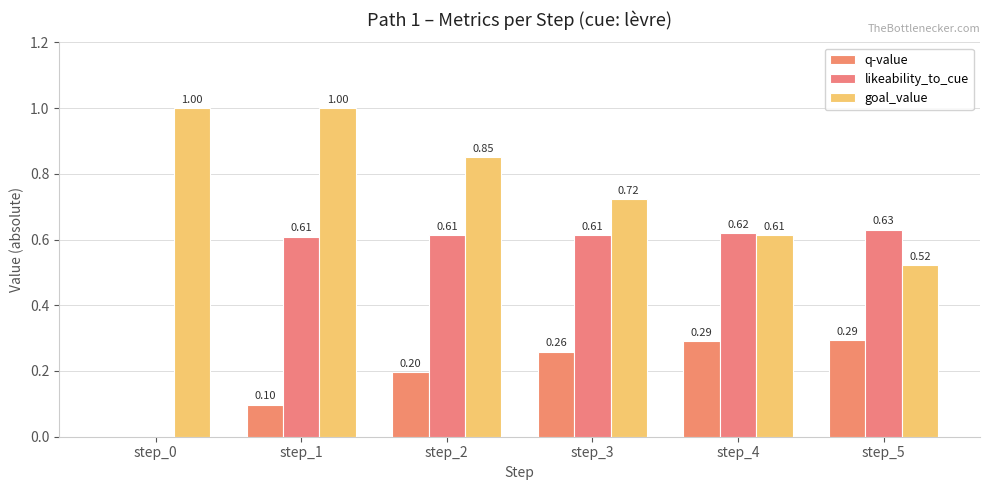

How many positive values does the q-value series have?

5